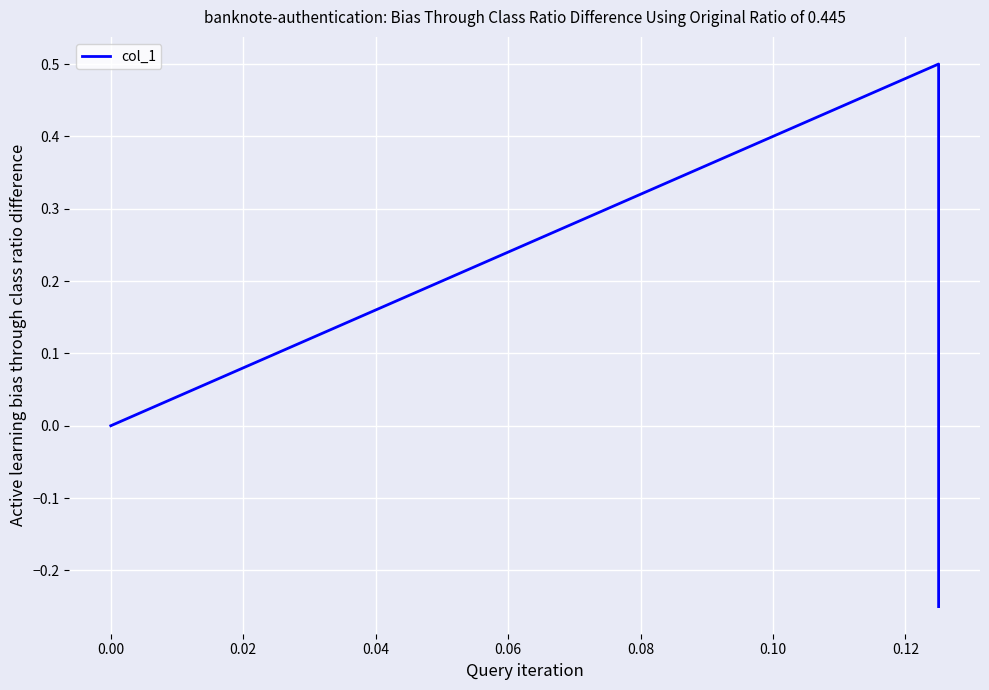

The chart shows a value of 0.2 at 0.00. True or false?

False